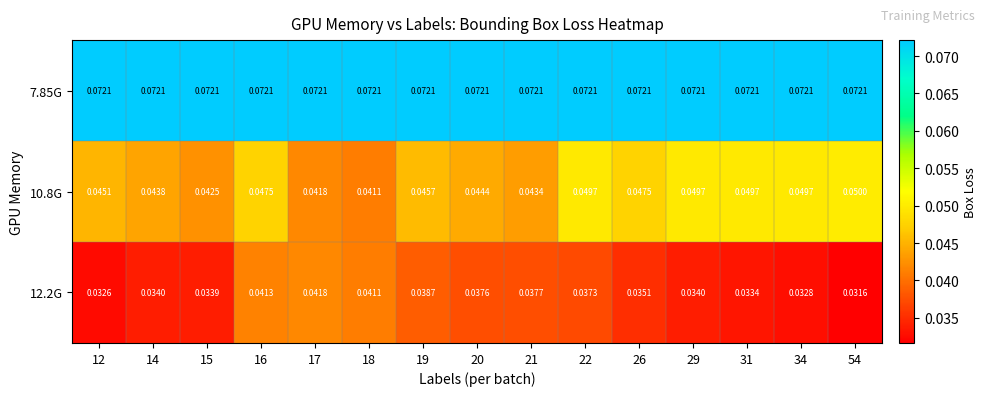

List the series in order of their overall mean, highest first.

7.85G, 10.8G, 12.2G